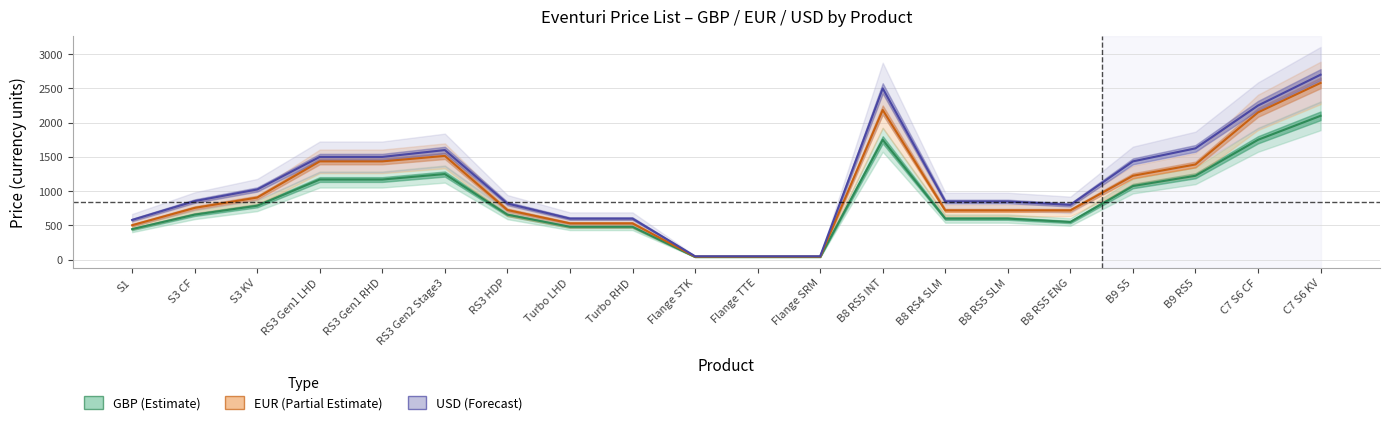

True or false: eur has more than 2 points higher than both neighbors.

False